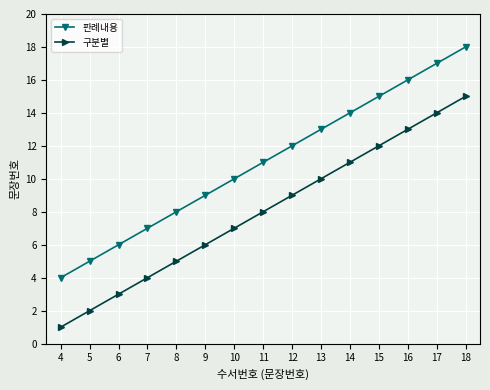

What is the value of the 판례내용 point at the 4th from the left?

7